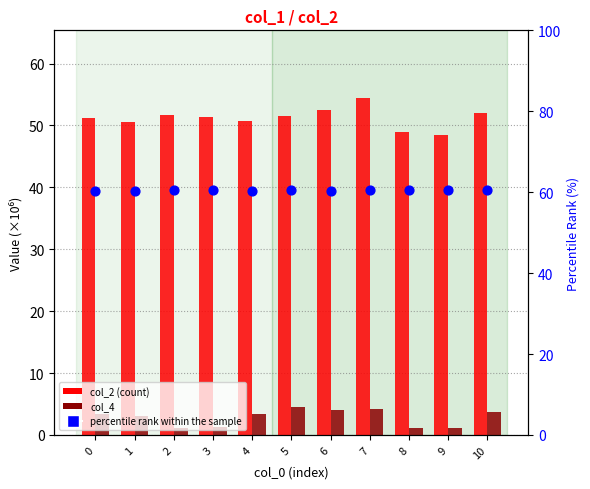

Which series has the largest total across all categories?

percentile rank within the sample